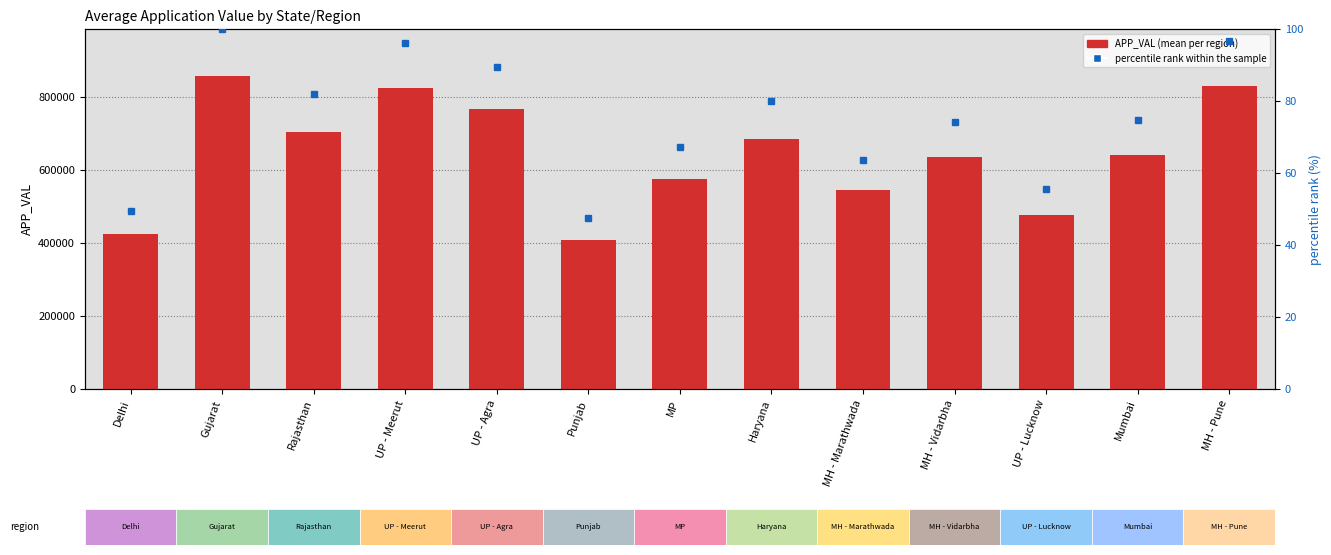

What is the value of the percentile rank within the sample bar at the 10th from the left?

74.2